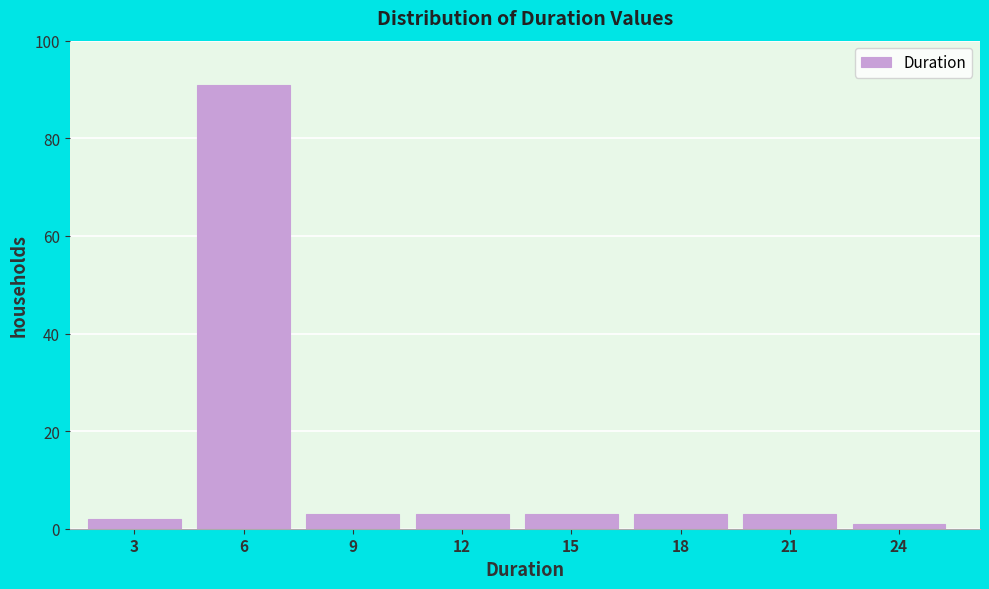

Reading left to right, transcribe all the data shown in this chart.

3=2	6=91	9=3	12=3	15=3	18=3	21=3	24=1